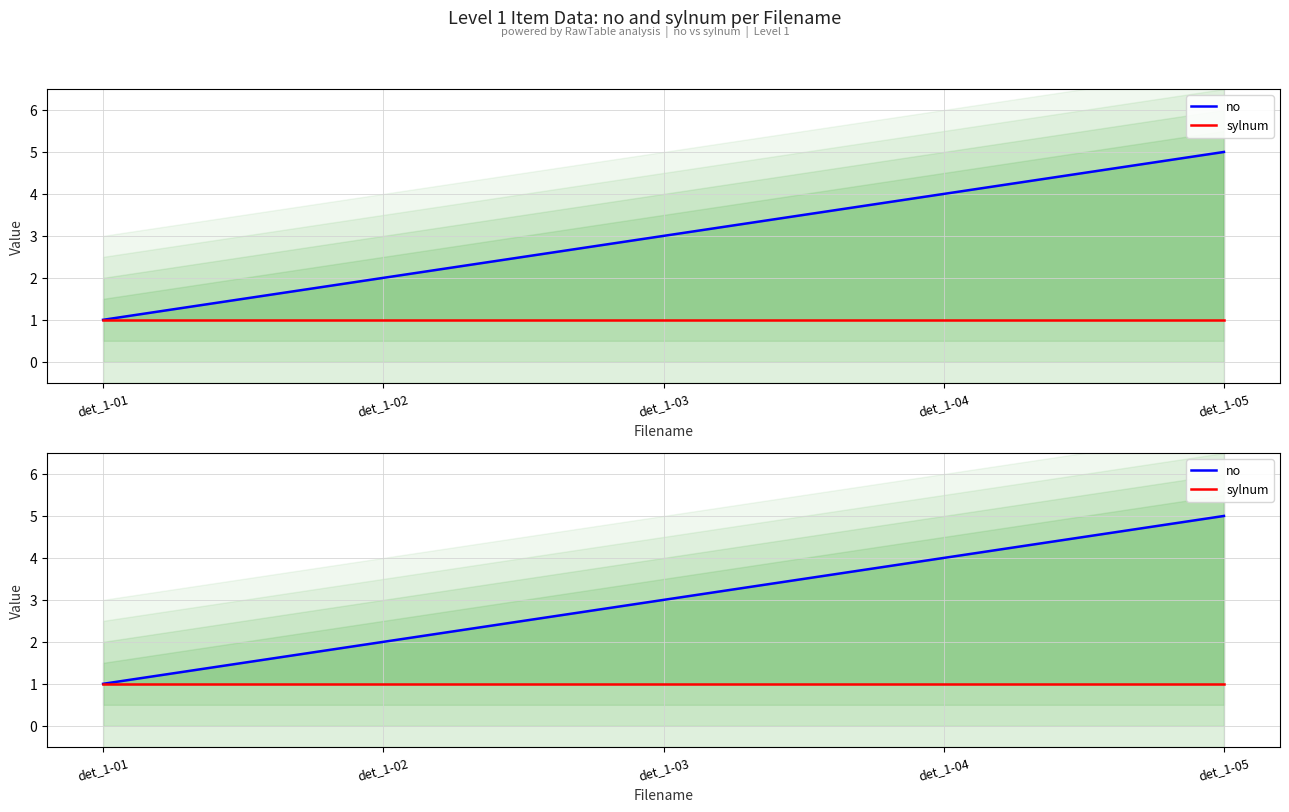

True or false: sylnum has more than 0 points higher than both neighbors.

False